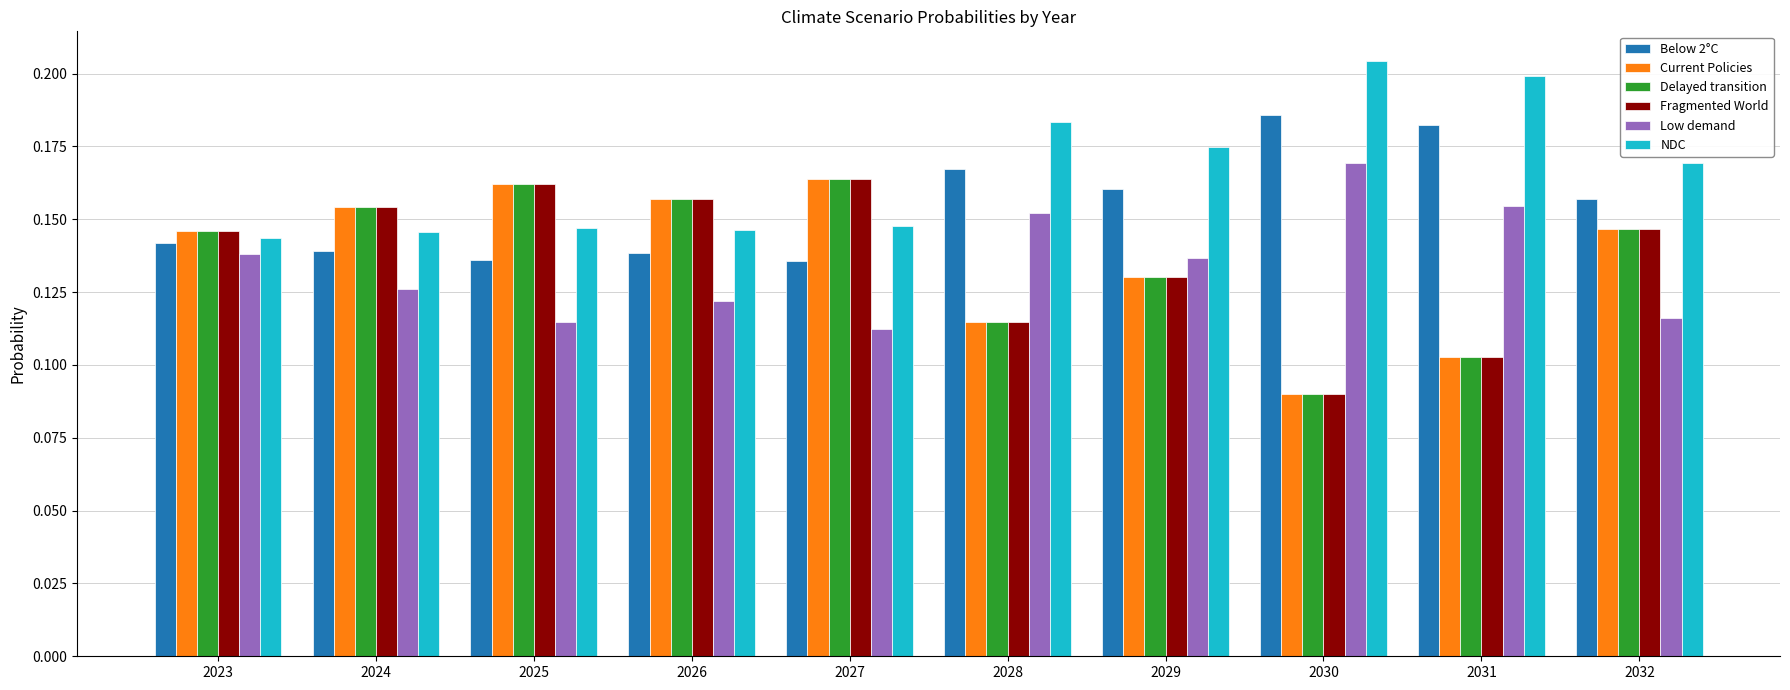

The value of Low demand at 2026 is 0.2. True or false?

False